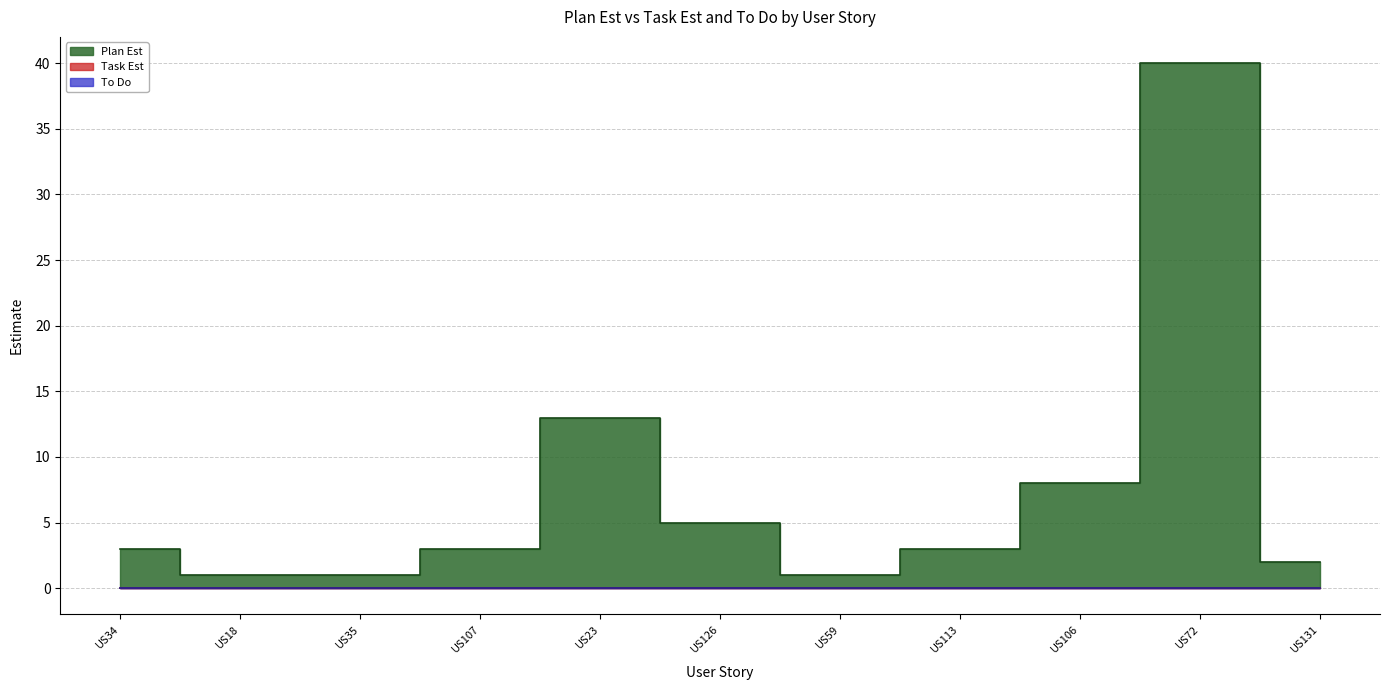

Is it true that Task Est equals 0 at US23?

True